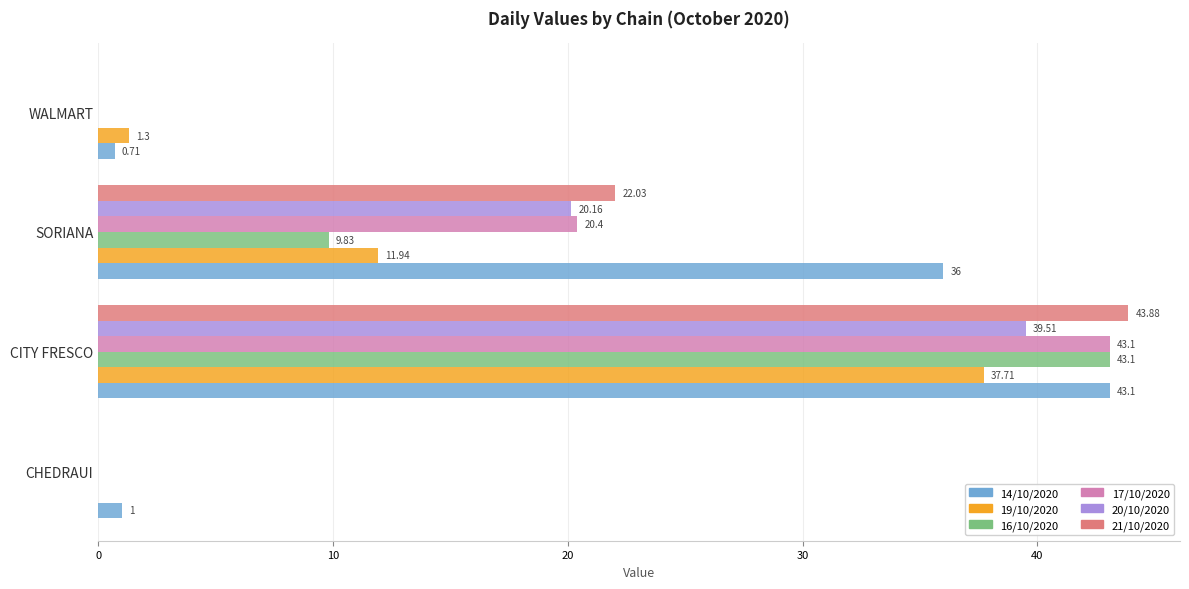

Where is 14/10/2020 nearest to the value 21?

SORIANA